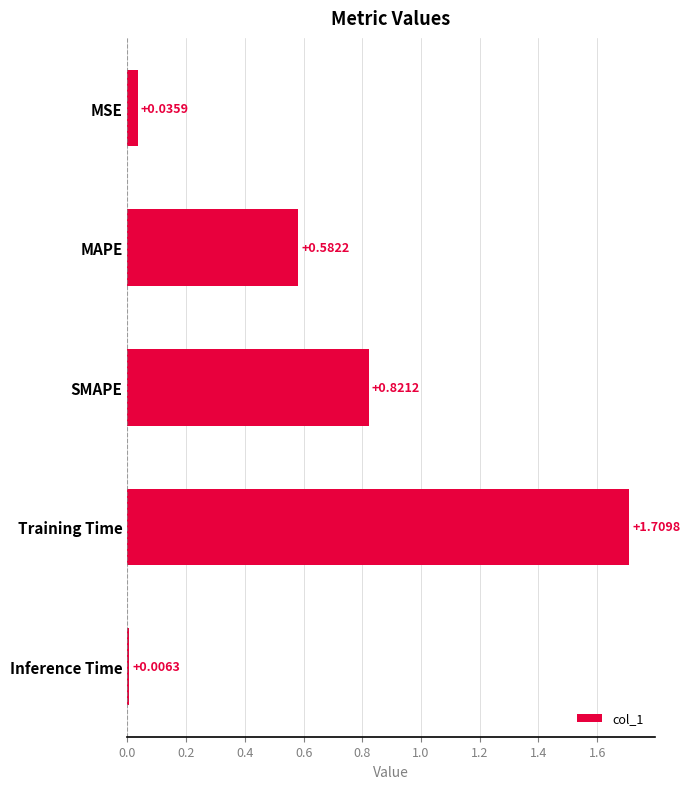

Between Inference Time and Training Time, which is larger?

Training Time